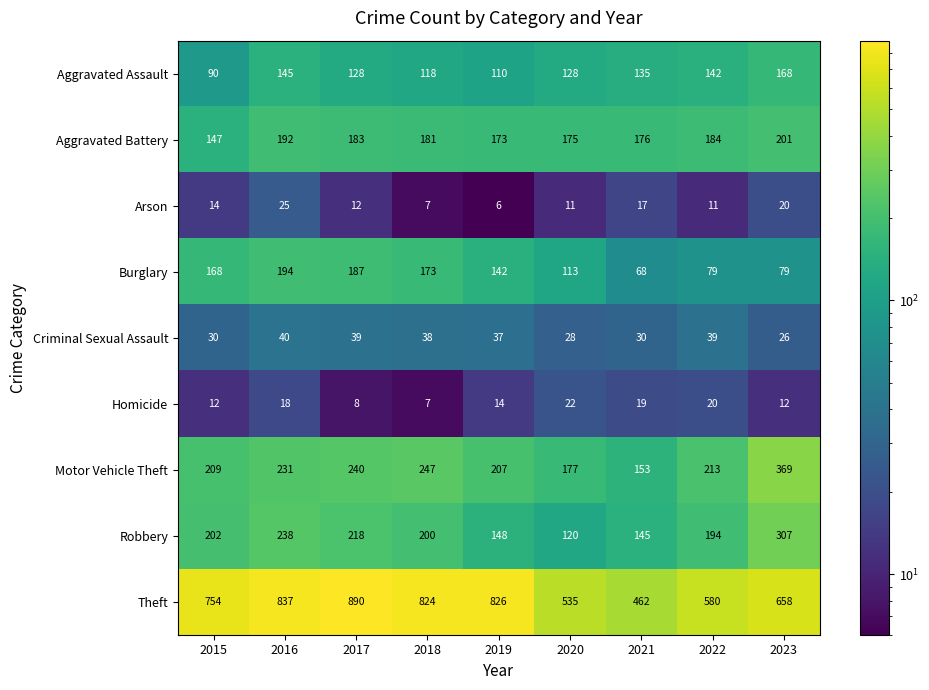

True or false: Motor Vehicle Theft has a value of 369 at 2023.

True